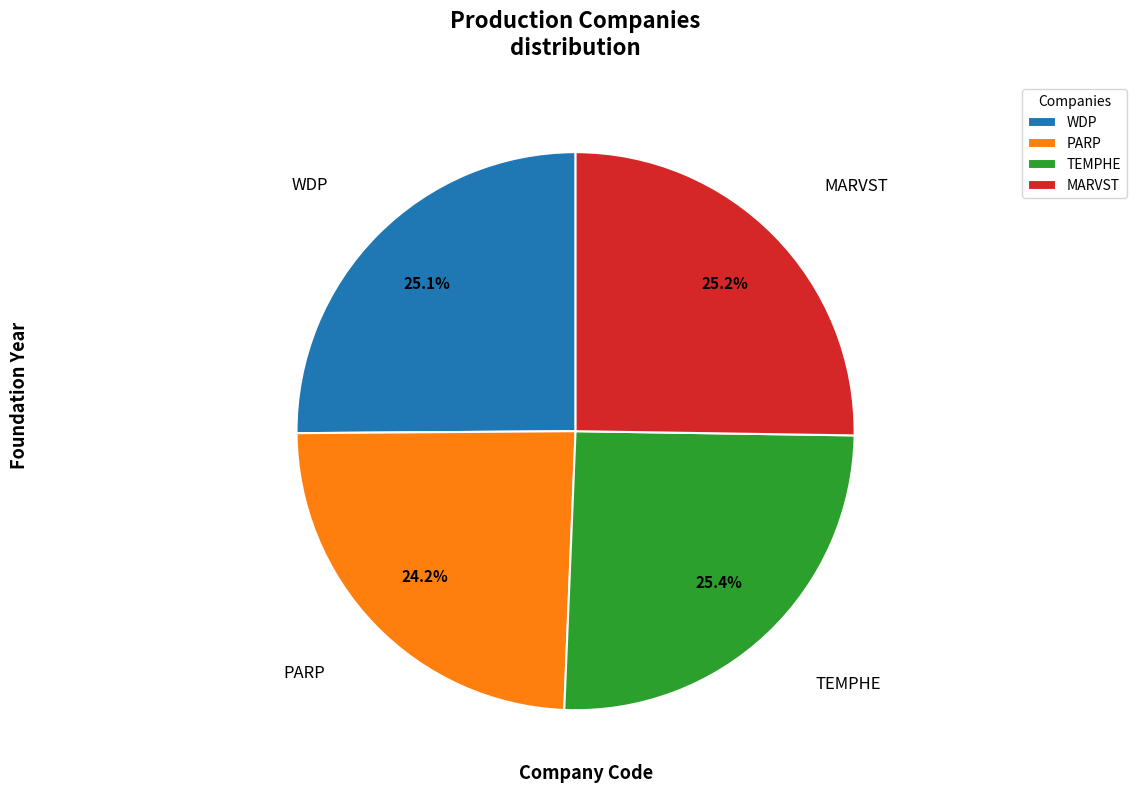

What portion of the pie excludes TEMPHE?

74.6%